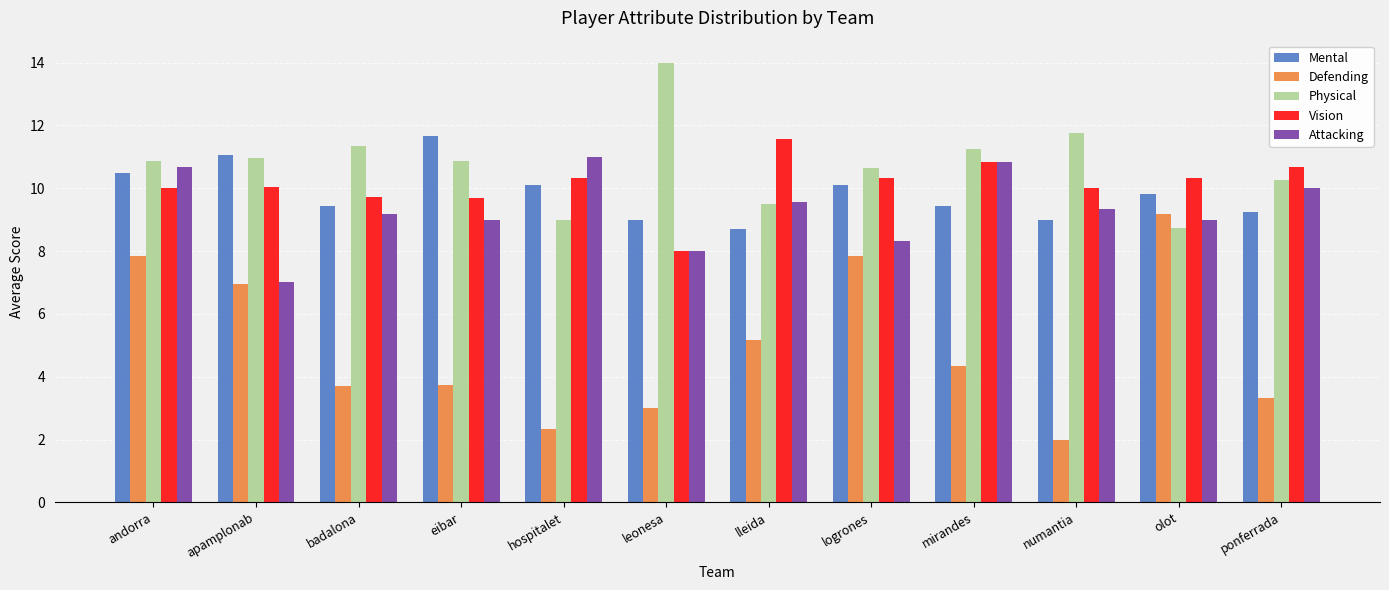

Between badalona and leonesa, which series saw the biggest shift?

Physical